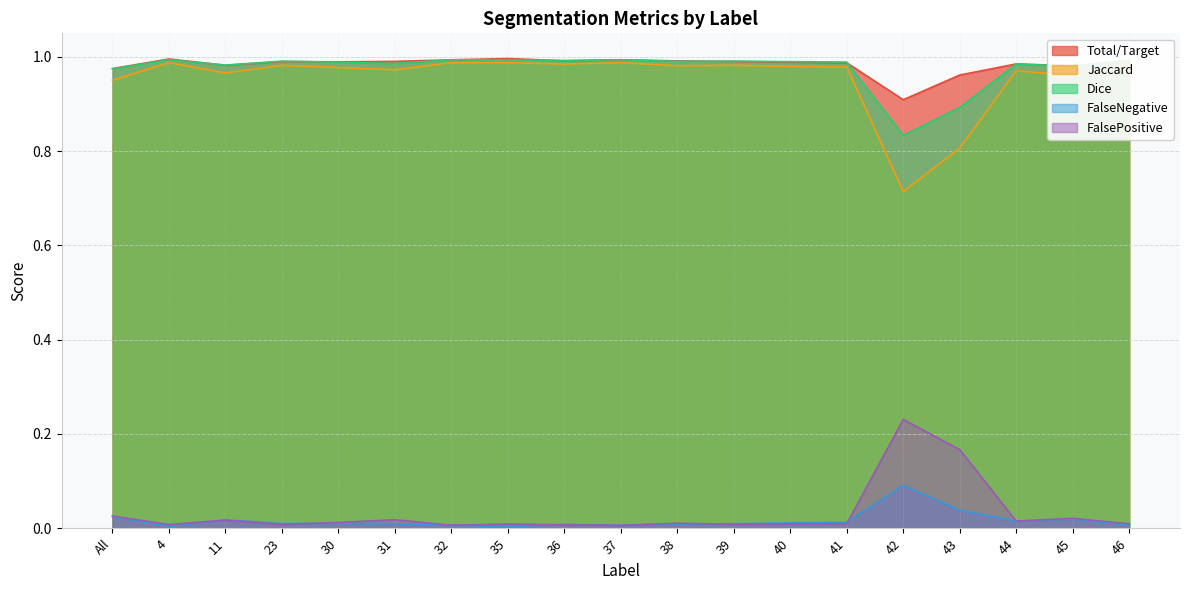

Which has a higher value, 45 or All?

45